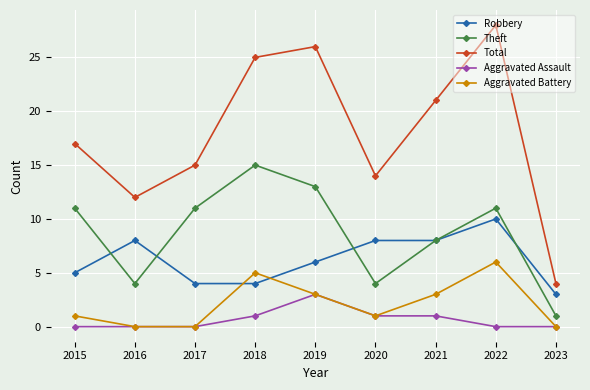

At which category does Total reach its first local valley?

2016